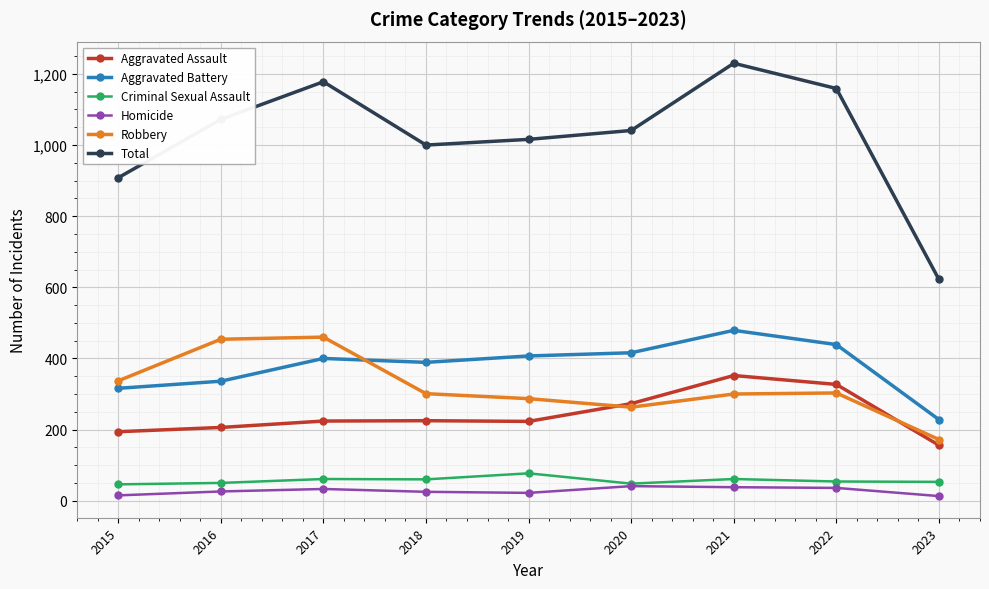

True or false: Homicide and Robbery cross at least once.

False